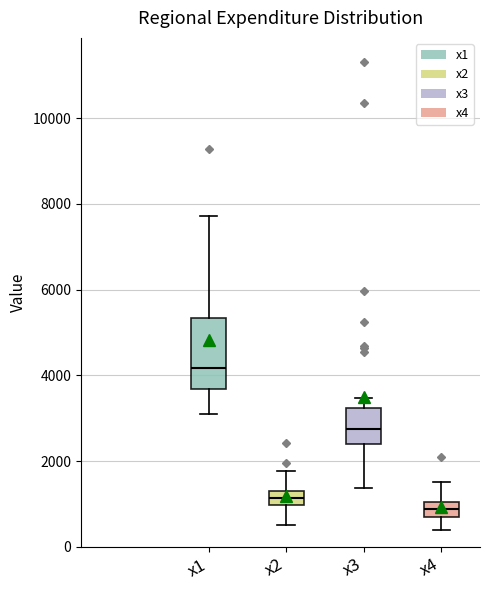

Which box has the lowest median line?

x4